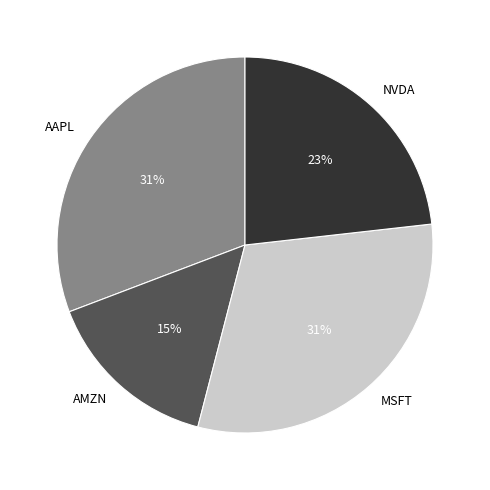

Is it true that NVDA is 23% of the pie?

True